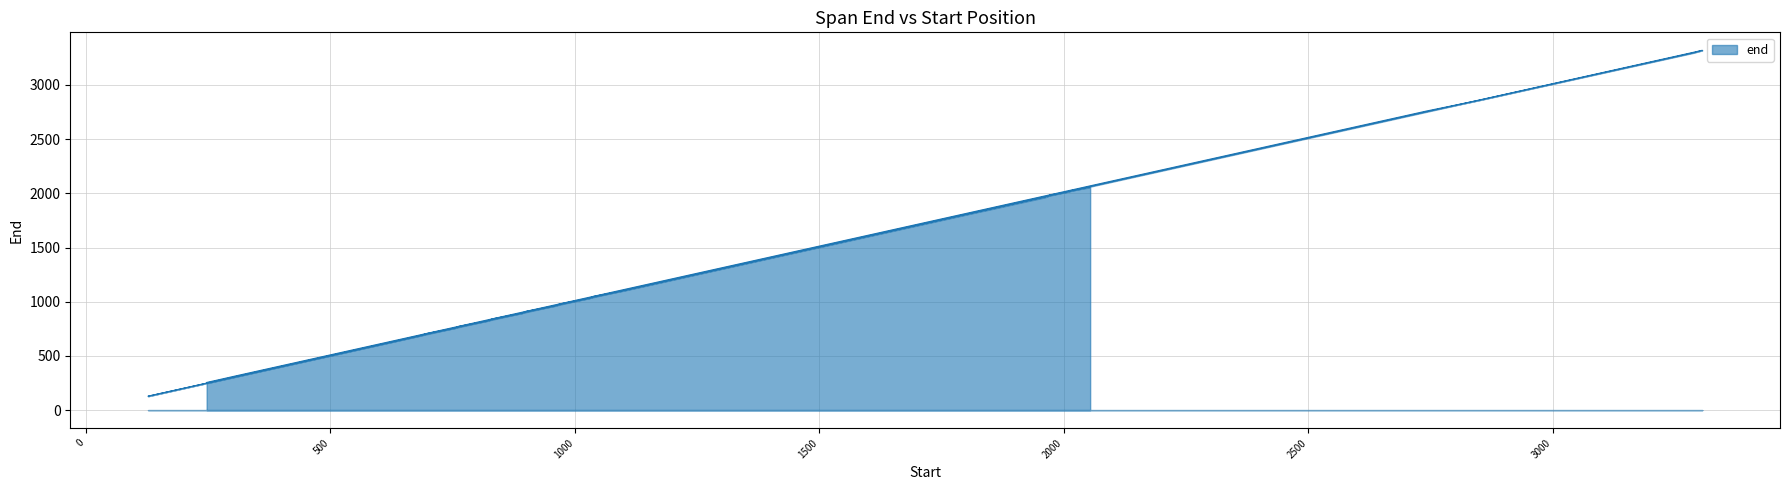

What is the difference between the maximum and second lowest values?

3064